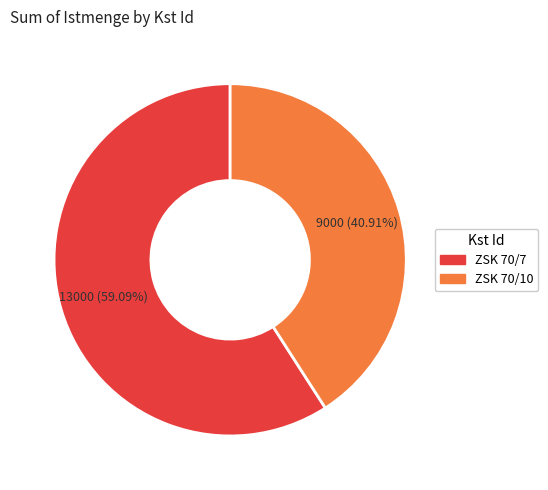

True or false: ZSK 70/10 accounts for 41% of the total.

True